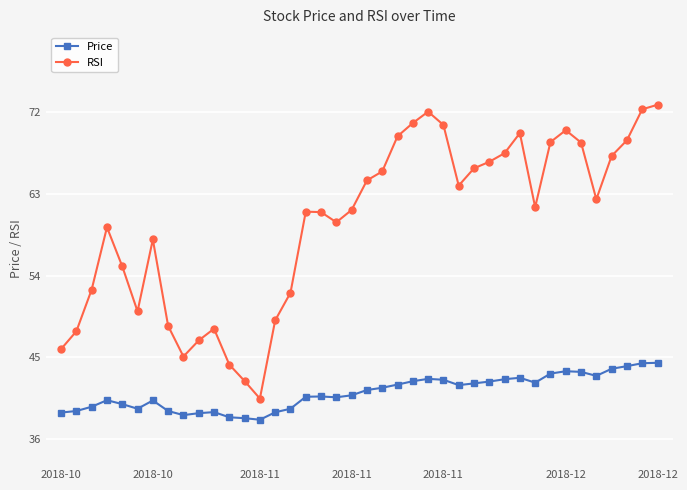

Which series has the largest total across all categories?

RSI